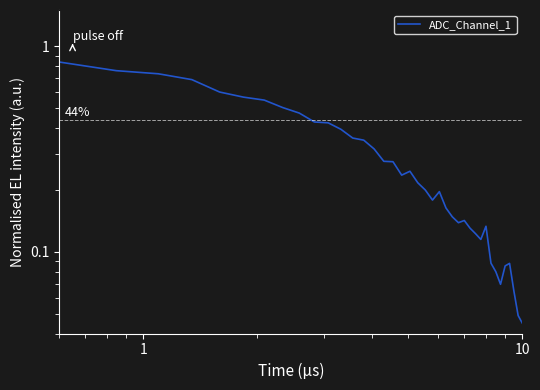

What is the maximum value shown in the chart?

0.8